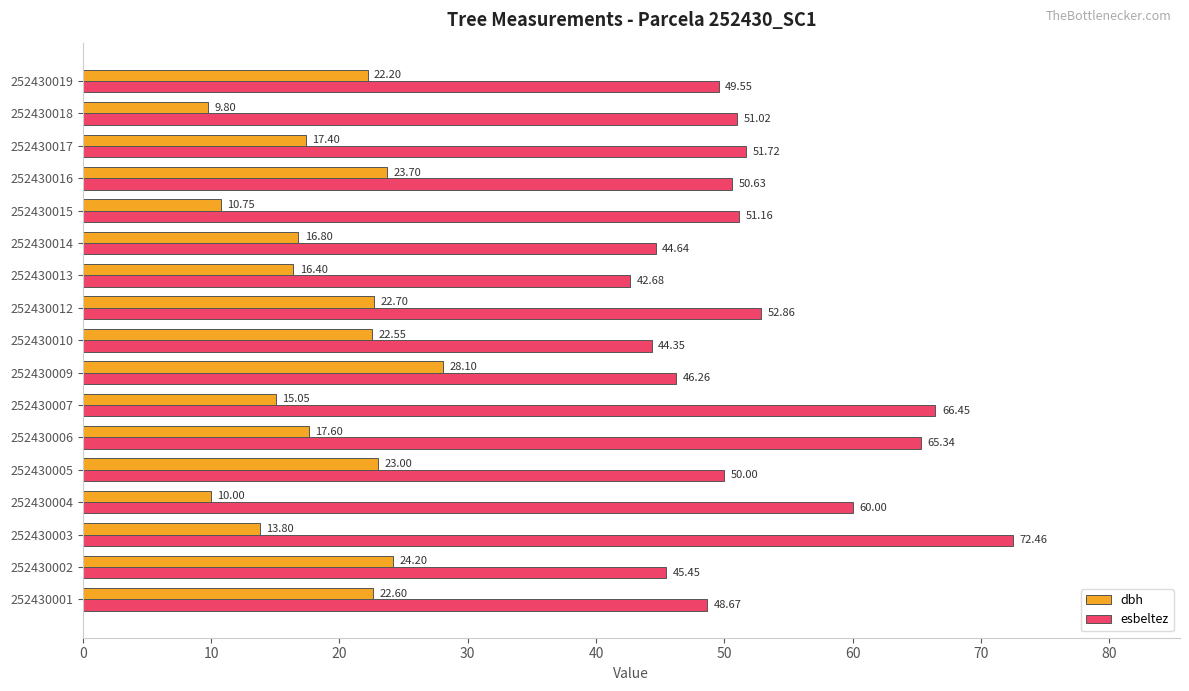

Which series has the largest total across all categories?

esbeltez